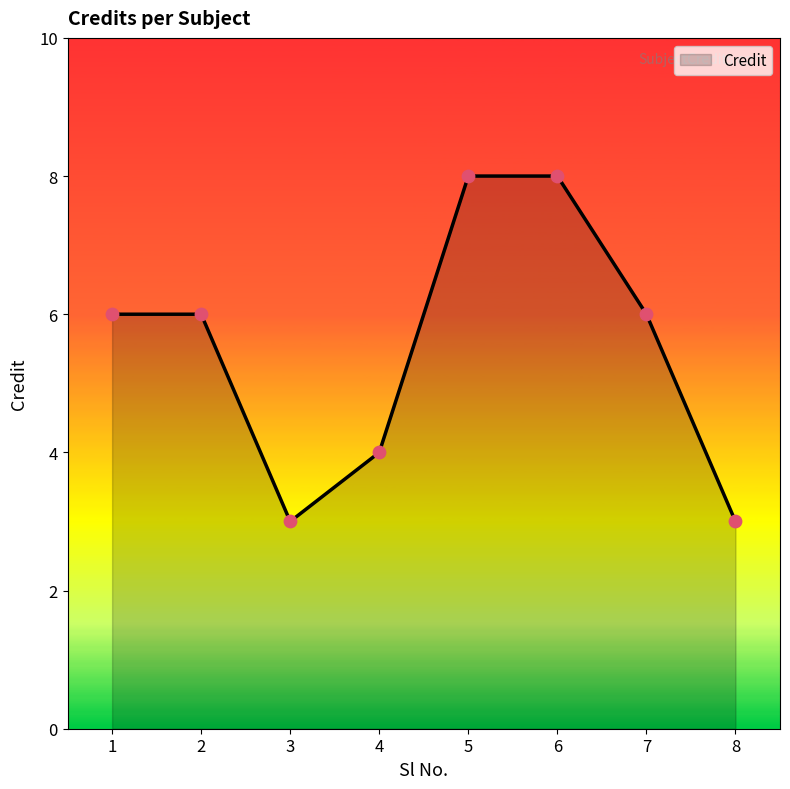

Approximately how many times larger is the value at 3 compared to 2?

0.5